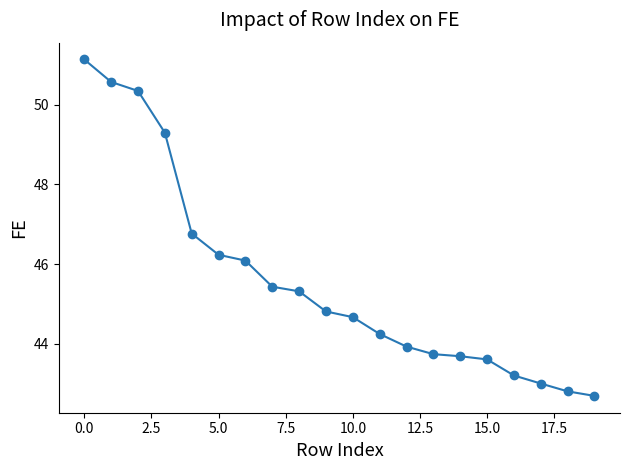

What is the sum of all values?

911.6